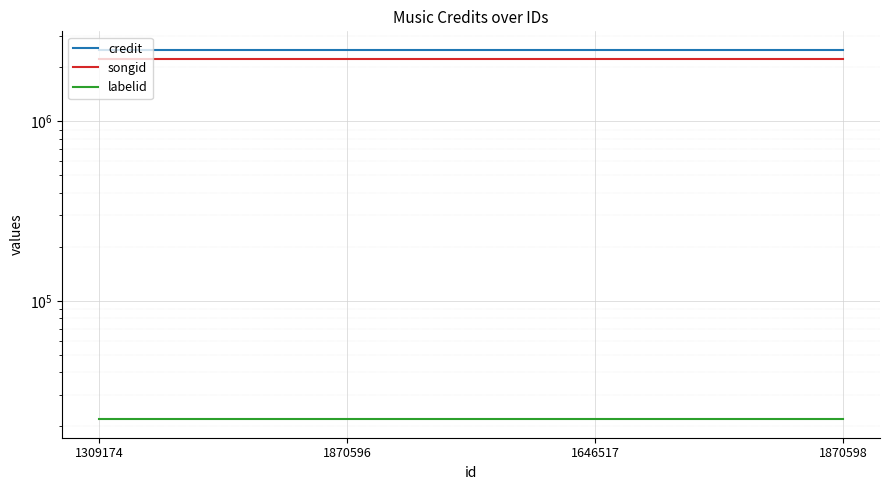

Is this an area chart (filled region under the line)?

No